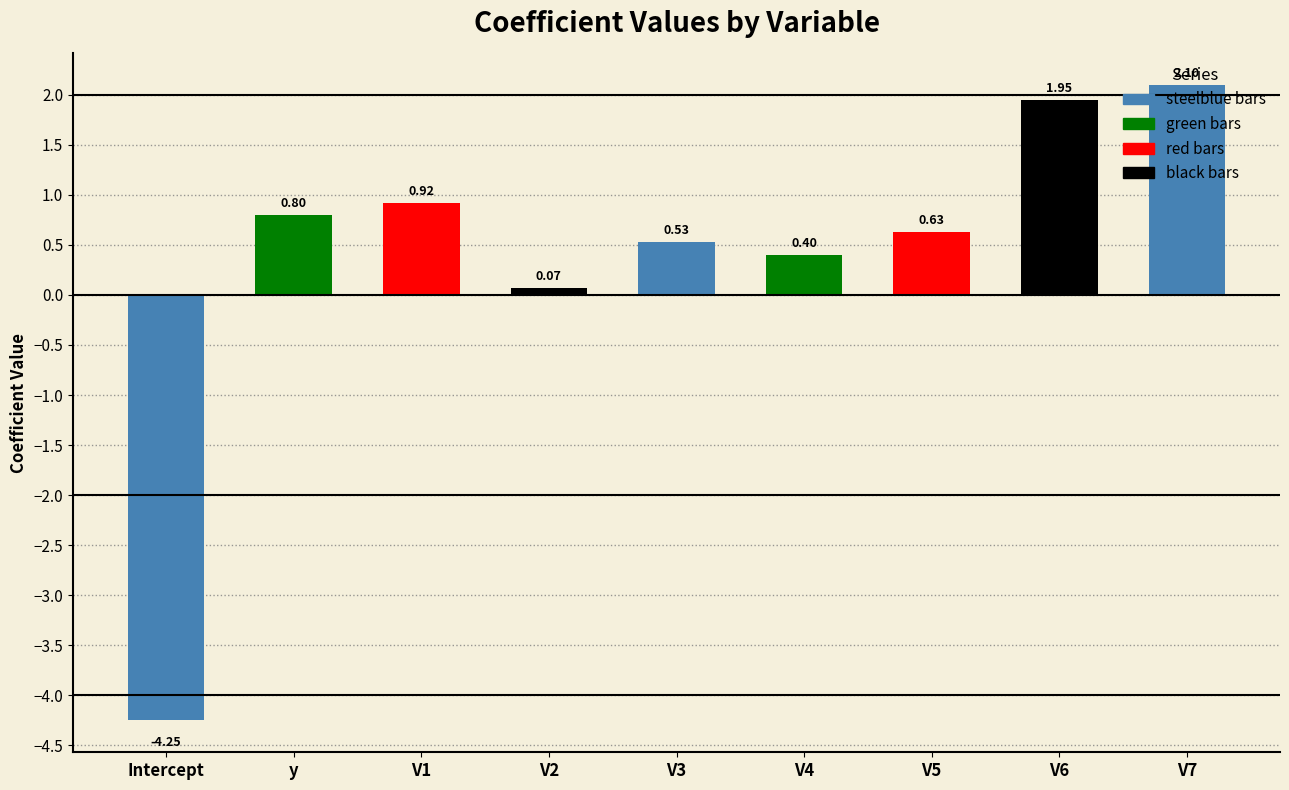

Does the chart contain any negative values?

Yes